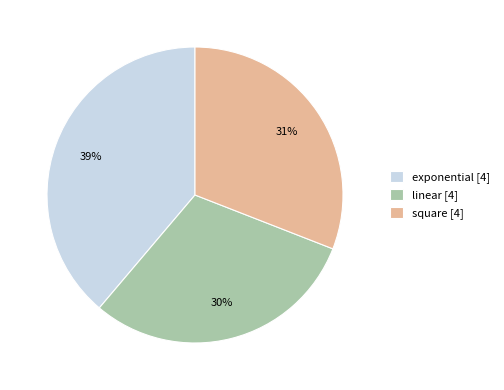

Is the sum of linear [4] and square [4] greater than half?

Yes